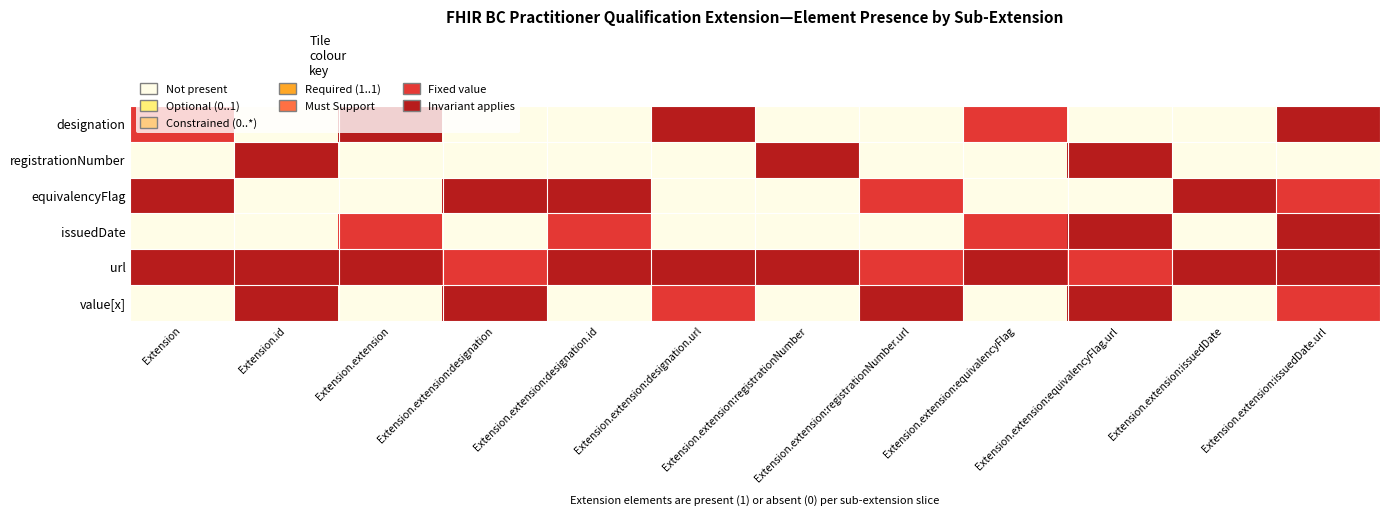

Reading right to left, transcribe all the data shown in this chart.

designation: Extension.extension:issuedDate.url=6	Extension.extension:issuedDate=0	Extension.extension:equivalencyFlag.url=0	Extension.extension:equivalencyFlag=5	Extension.extension:registrationNumber.url=0	Extension.extension:registrationNumber=0	Extension.extension:designation.url=6	Extension.extension:designation.id=0	Extension.extension:designation=0	Extension.extension=6	Extension.id=0	Extension=5
registrationNumber: Extension.extension:issuedDate.url=0	Extension.extension:issuedDate=0	Extension.extension:equivalencyFlag.url=6	Extension.extension:equivalencyFlag=0	Extension.extension:registrationNumber.url=0	Extension.extension:registrationNumber=6	Extension.extension:designation.url=0	Extension.extension:designation.id=0	Extension.extension:designation=0	Extension.extension=0	Extension.id=6	Extension=0
equivalencyFlag: Extension.extension:issuedDate.url=5	Extension.extension:issuedDate=6	Extension.extension:equivalencyFlag.url=0	Extension.extension:equivalencyFlag=0	Extension.extension:registrationNumber.url=5	Extension.extension:registrationNumber=0	Extension.extension:designation.url=0	Extension.extension:designation.id=6	Extension.extension:designation=6	Extension.extension=0	Extension.id=0	Extension=6
issuedDate: Extension.extension:issuedDate.url=6	Extension.extension:issuedDate=0	Extension.extension:equivalencyFlag.url=6	Extension.extension:equivalencyFlag=5	Extension.extension:registrationNumber.url=0	Extension.extension:registrationNumber=0	Extension.extension:designation.url=0	Extension.extension:designation.id=5	Extension.extension:designation=0	Extension.extension=5	Extension.id=0	Extension=0
url: Extension.extension:issuedDate.url=6	Extension.extension:issuedDate=6	Extension.extension:equivalencyFlag.url=5	Extension.extension:equivalencyFlag=6	Extension.extension:registrationNumber.url=5	Extension.extension:registrationNumber=6	Extension.extension:designation.url=6	Extension.extension:designation.id=6	Extension.extension:designation=5	Extension.extension=6	Extension.id=6	Extension=6
value[x]: Extension.extension:issuedDate.url=5	Extension.extension:issuedDate=0	Extension.extension:equivalencyFlag.url=6	Extension.extension:equivalencyFlag=0	Extension.extension:registrationNumber.url=6	Extension.extension:registrationNumber=0	Extension.extension:designation.url=5	Extension.extension:designation.id=0	Extension.extension:designation=6	Extension.extension=0	Extension.id=6	Extension=0